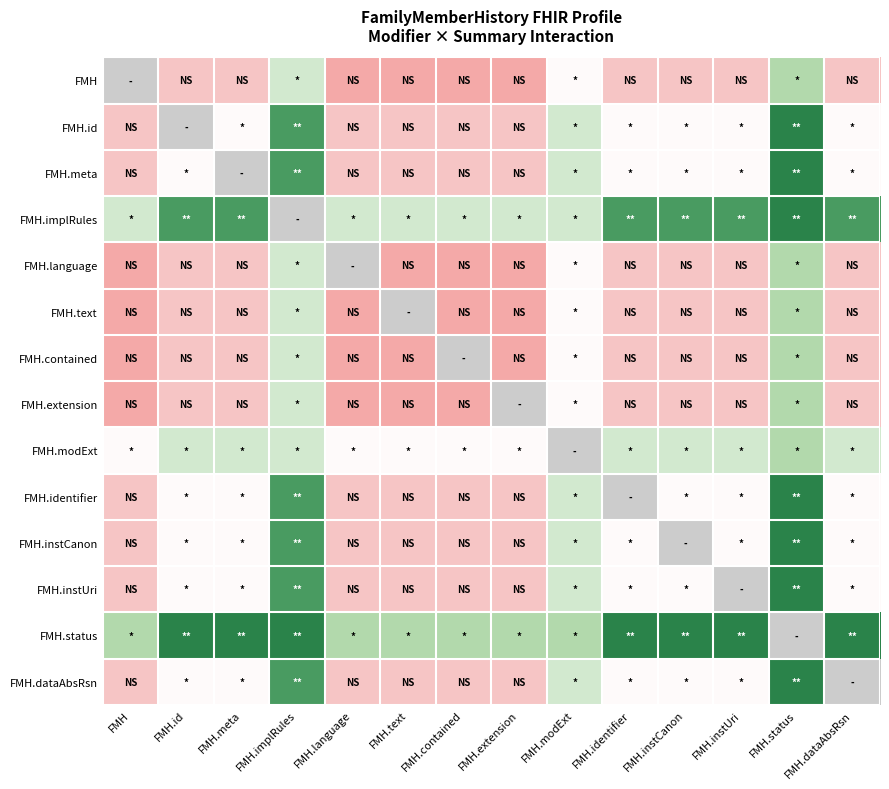

How many values in FMH.modExt are above zero?

13